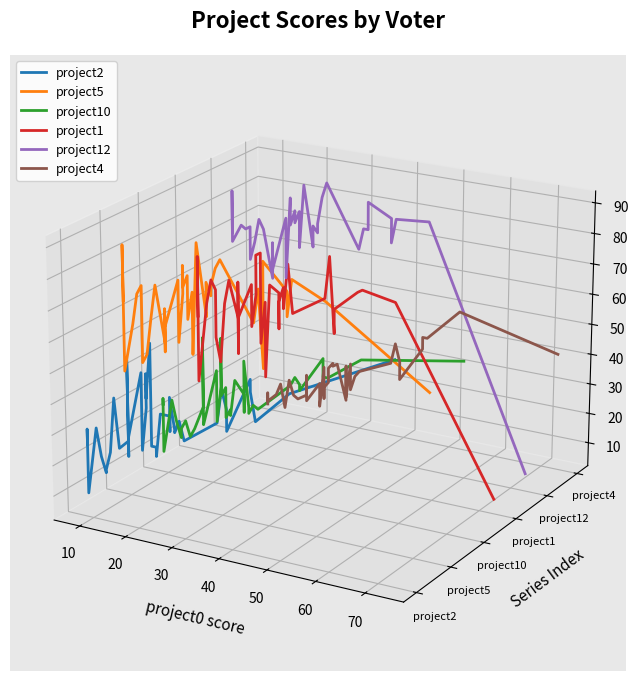

Count the number of categories in the chart.

40